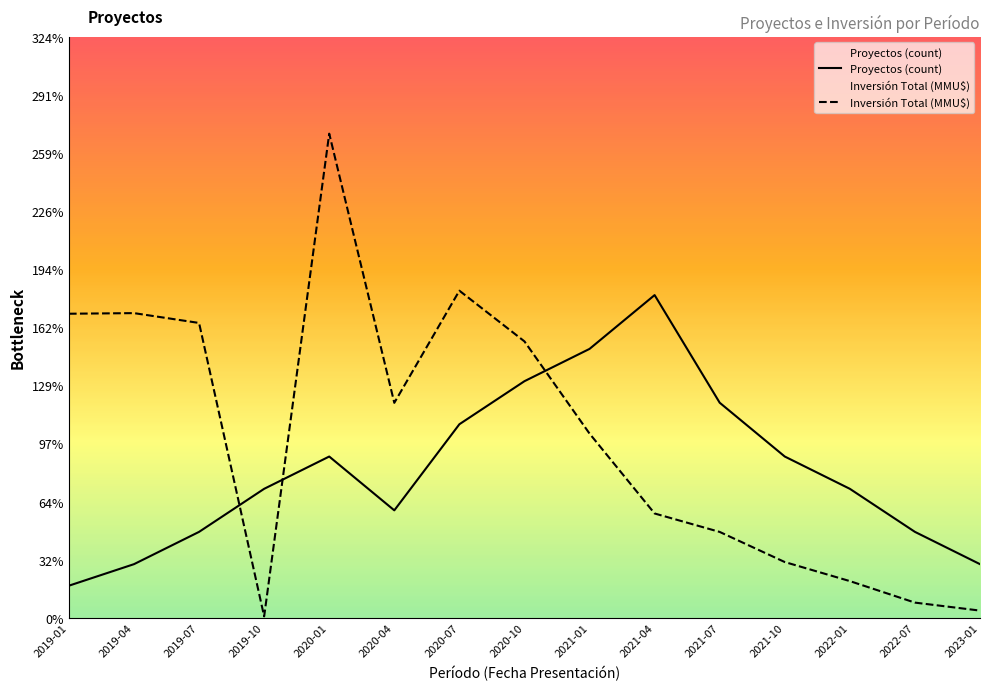

At which label does Proyectos (count) first exceed 12?

2020-01